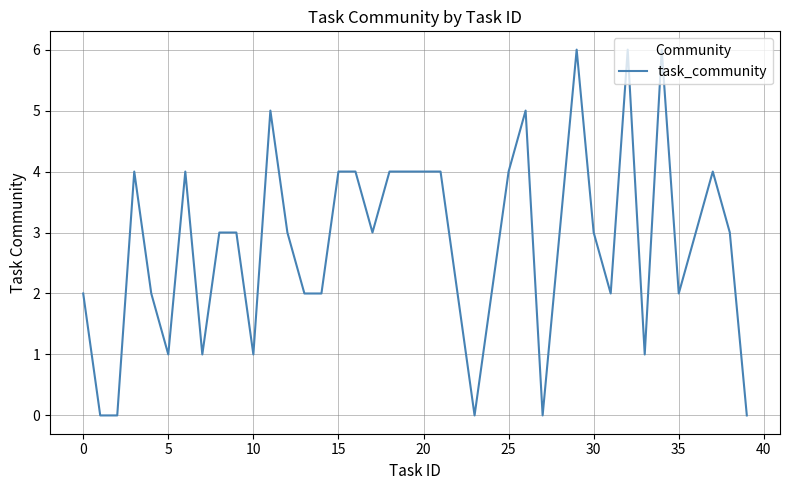

How many distinct data groups are displayed?

1